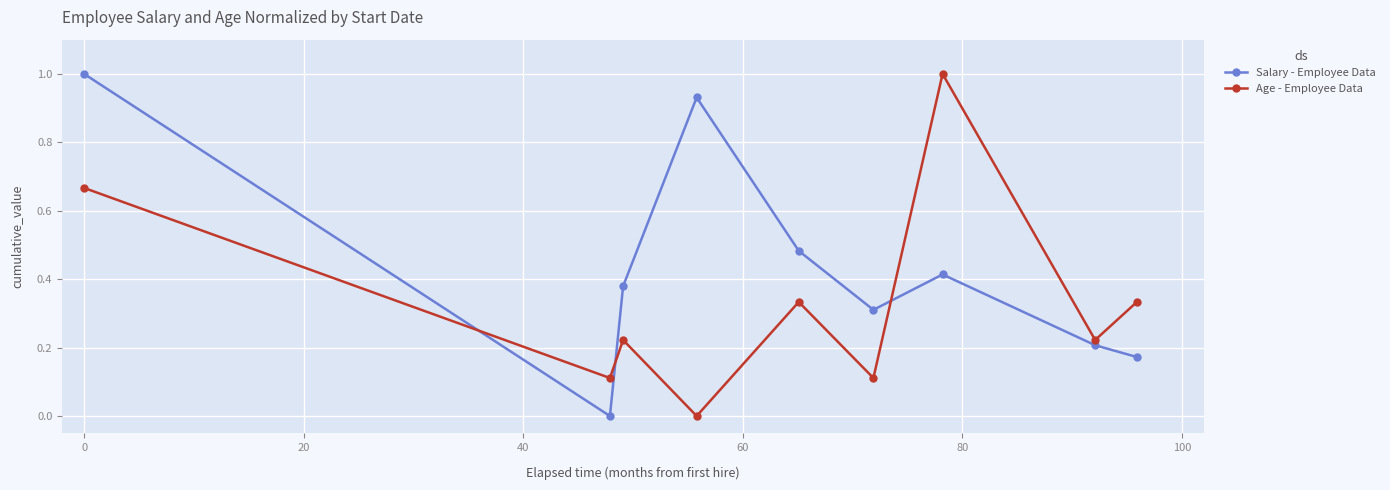

In Age - Employee Data, how many points are lower than both neighbors (excluding endpoints)?

4